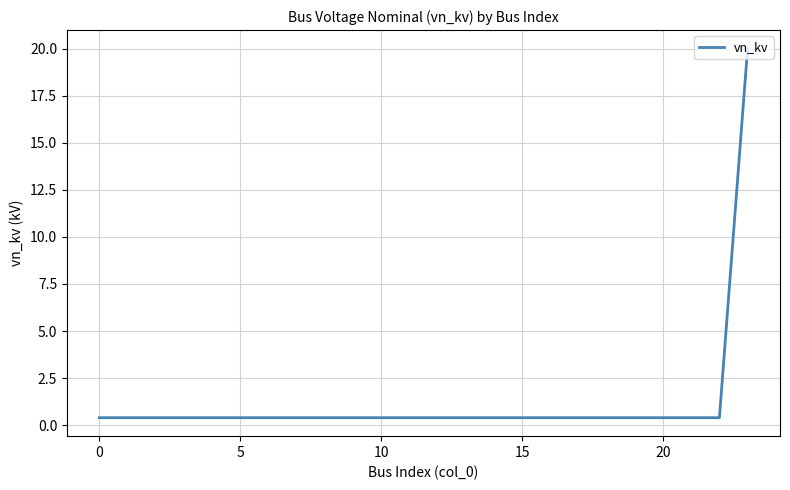

Reading right to left, what are all the values shown in this chart?

20.0	0.4	0.4	0.4	0.4	0.4	0.4	0.4	0.4	0.4	0.4	0.4	0.4	0.4	0.4	0.4	0.4	0.4	0.4	0.4	0.4	0.4	0.4	0.4